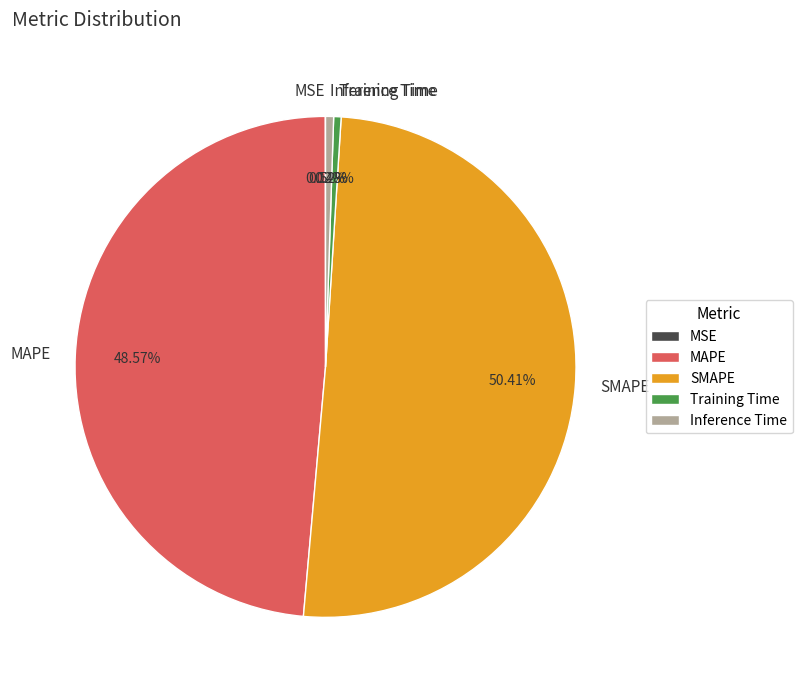

Do Training Time and Inference Time together represent more than half of the pie?

No